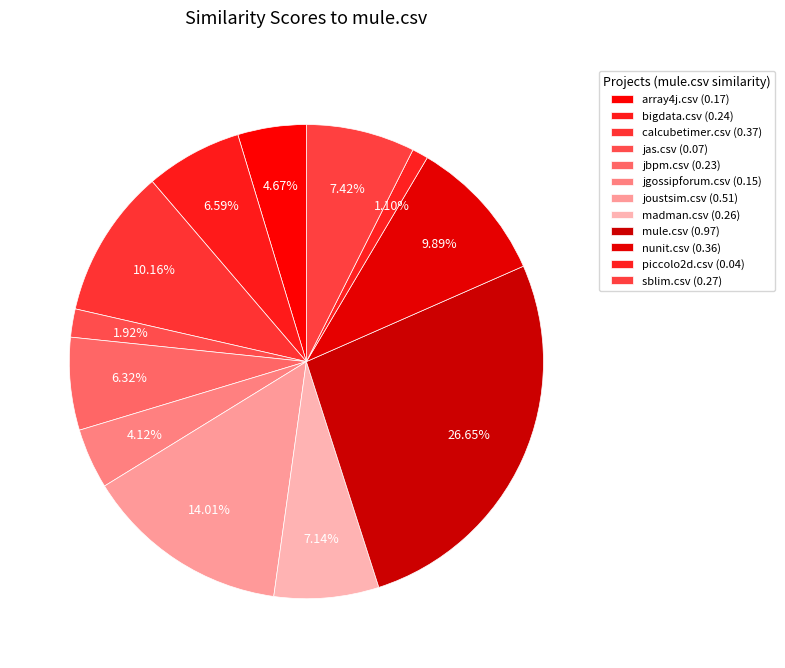

Which category has the biggest portion of the pie?

mule.csv